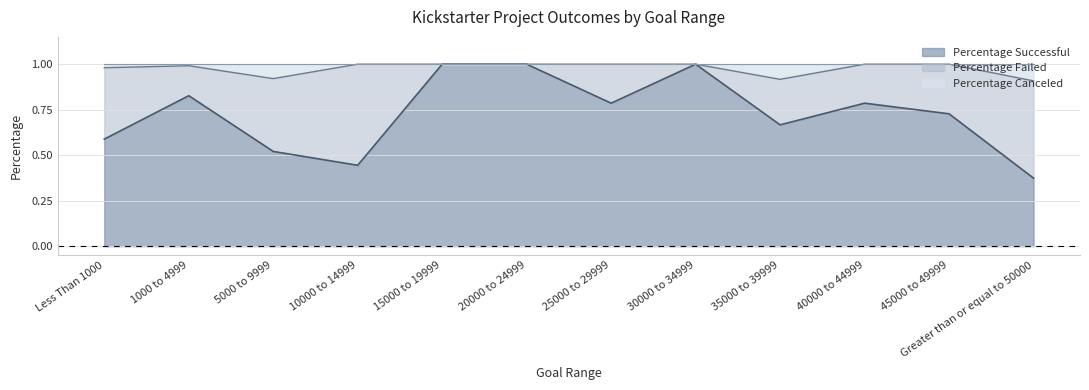

What is the approximate value of Percentage Successful at Less Than 1000?

0.6